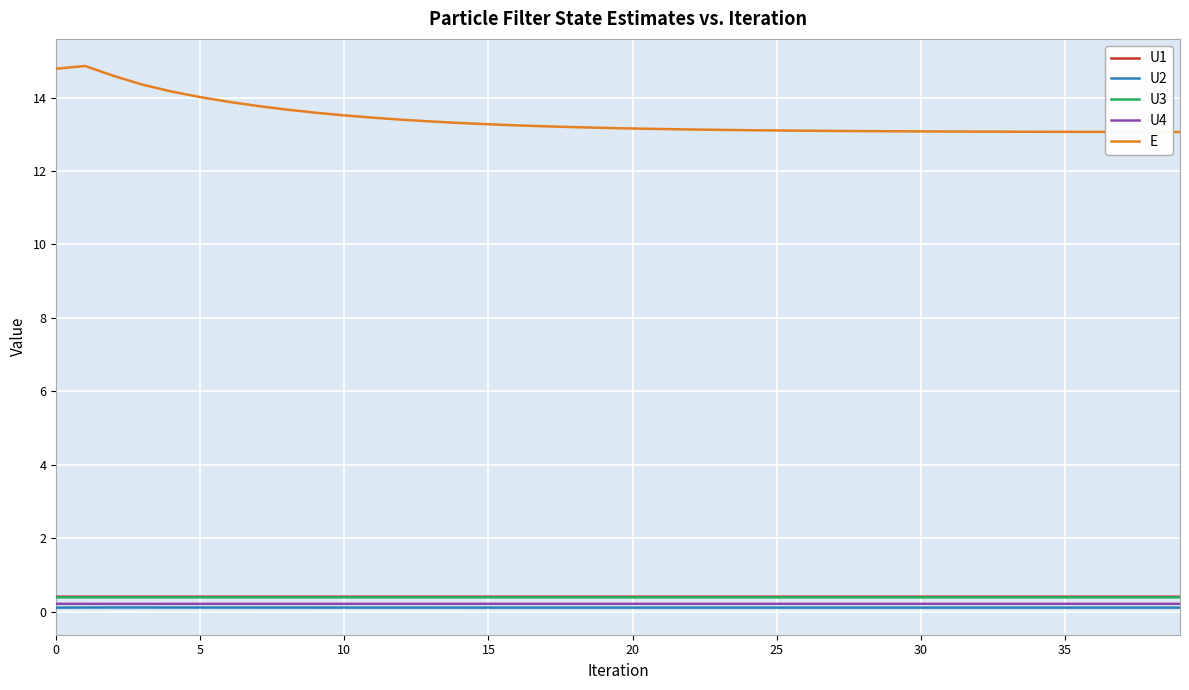

True or false: U3 and E cross at least once.

False